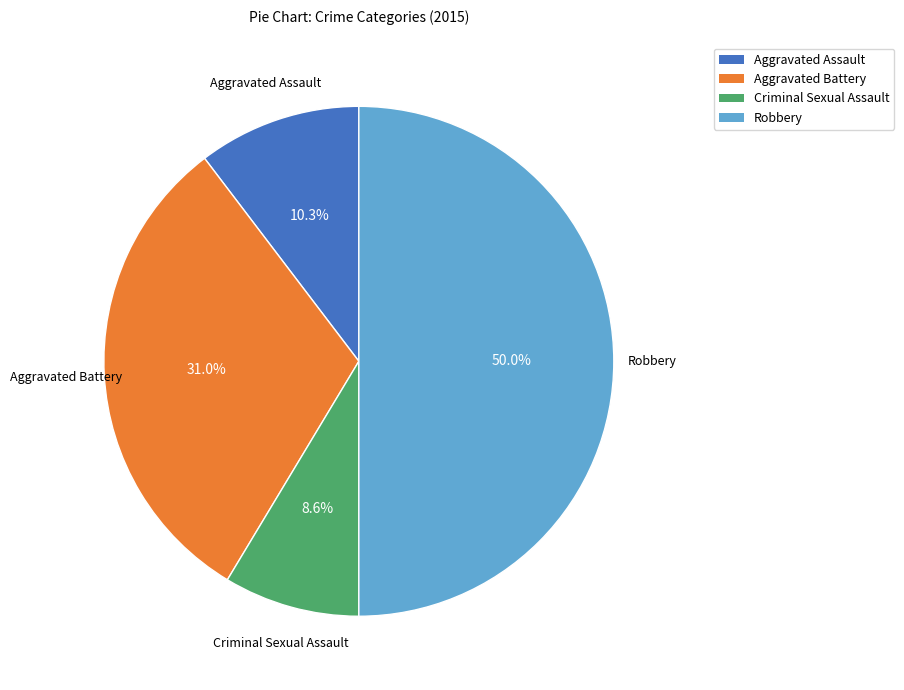

Is it true that Aggravated Battery is 31% of the pie?

True